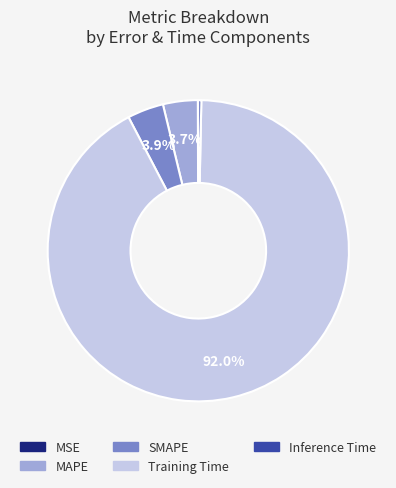

To the nearest percent, what is the average slice percentage?

20%